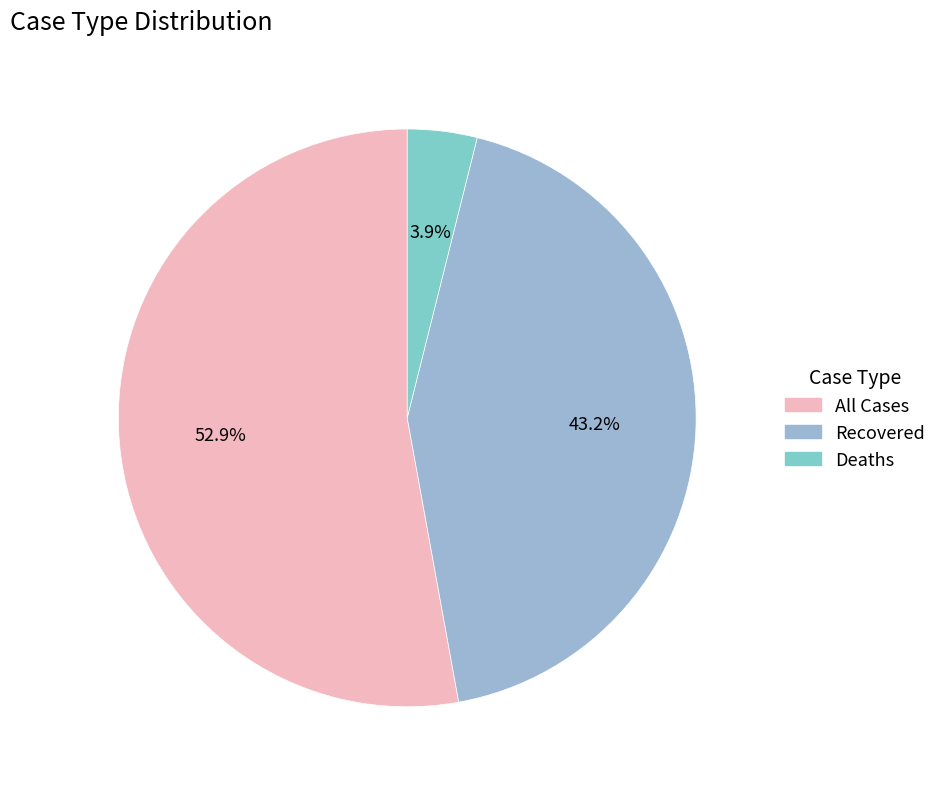

Do All Cases and Deaths together represent more than half of the pie?

Yes